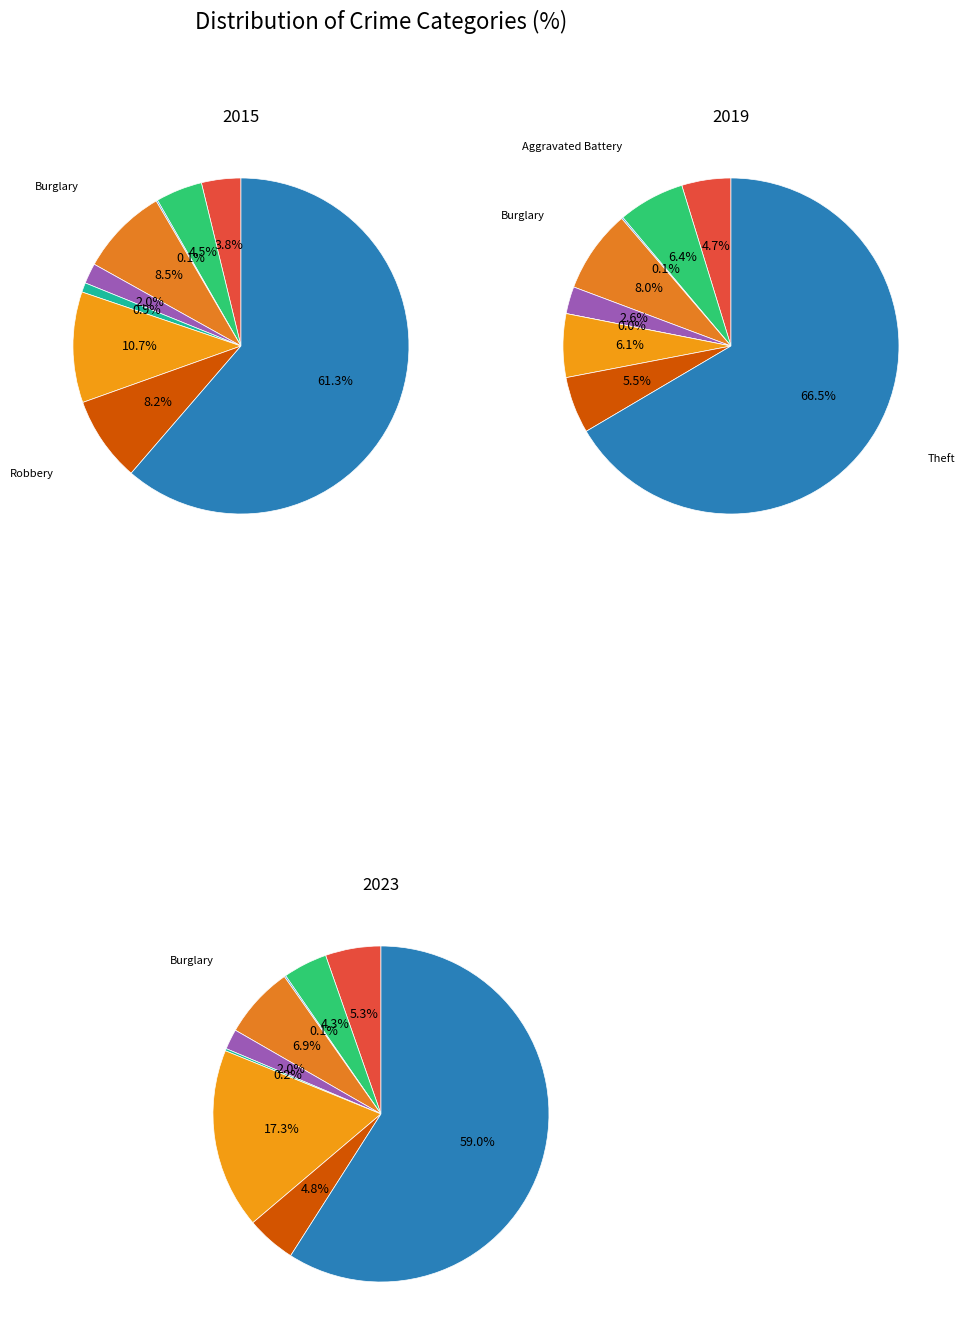

What percentage is the Theft slice, to the nearest percent?

67%